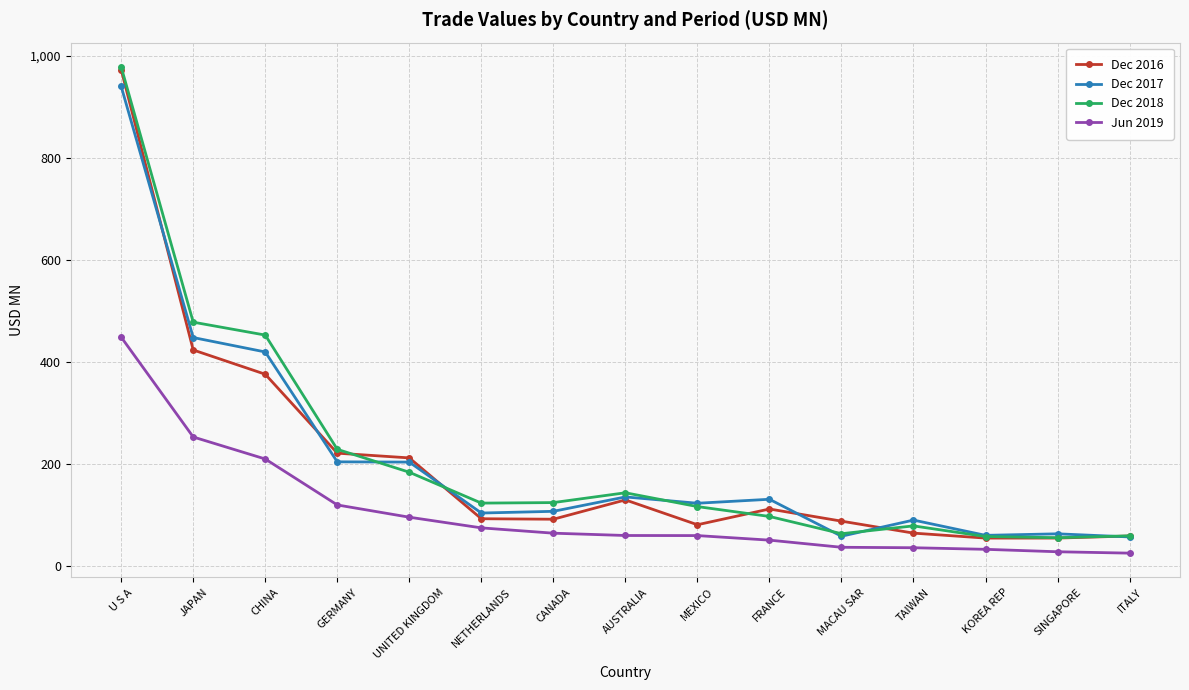

What position from the right is MEXICO?

7